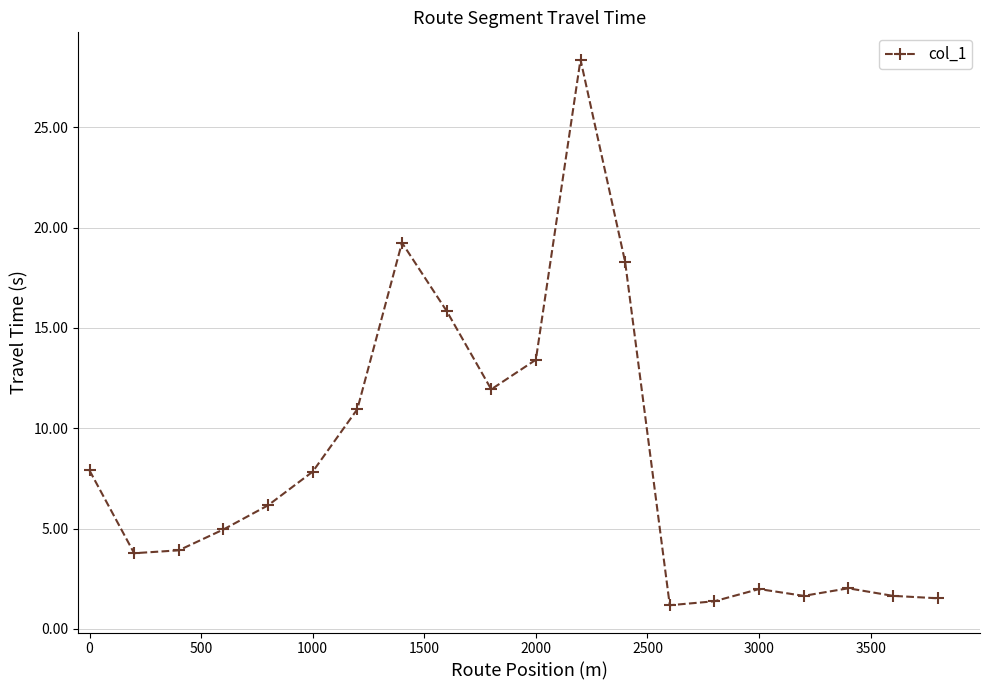

What is the maximum value shown in the chart?

28.4